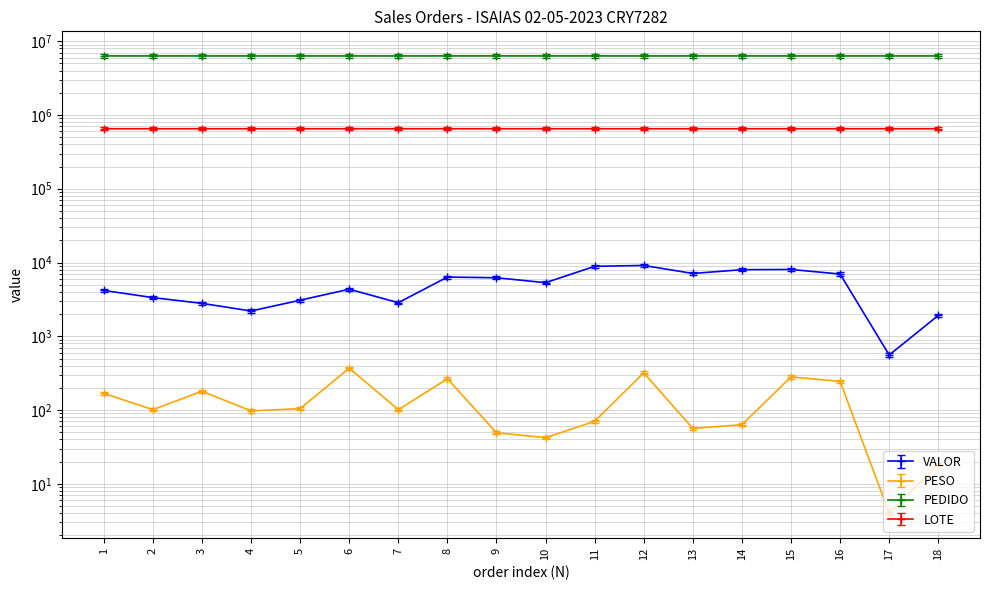

What is the difference between the maximum and minimum values in the PESO series?

365.8